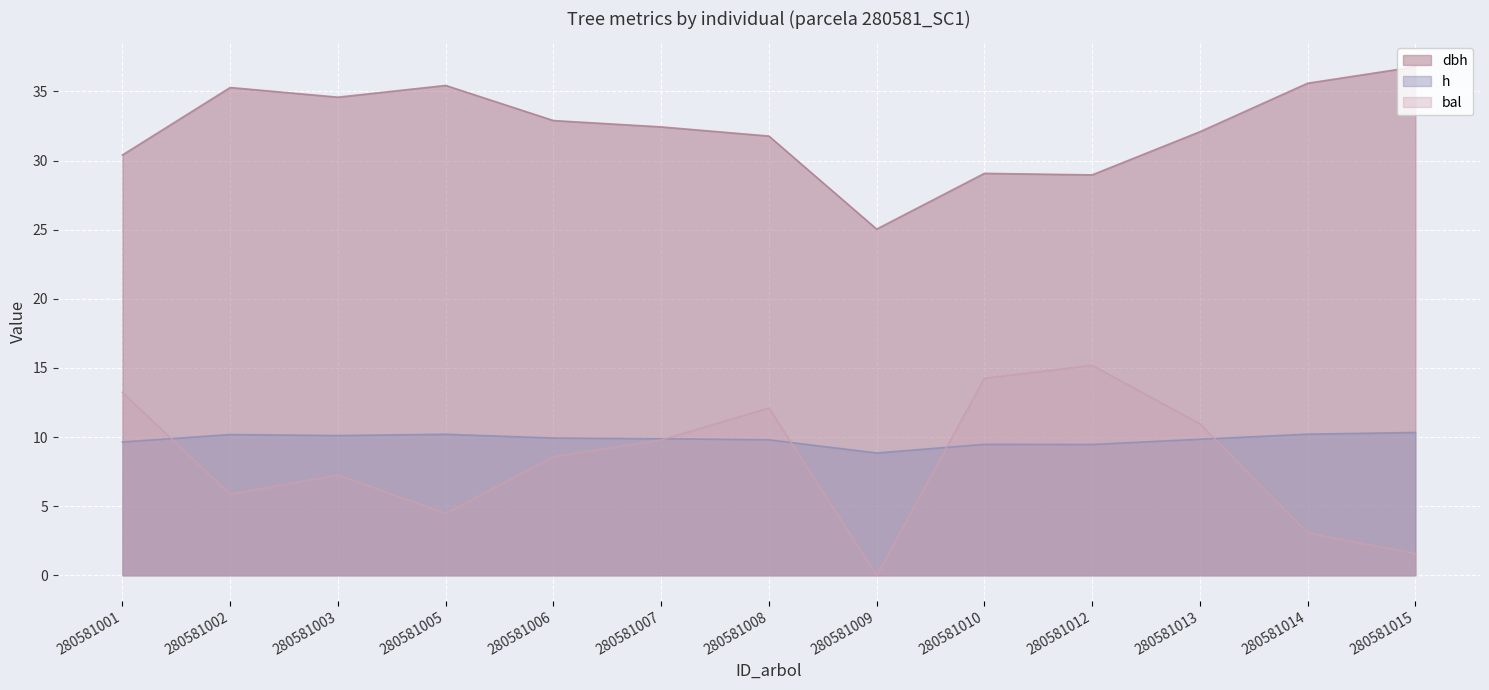

Reading left to right, what are all the values shown in this chart?

dbh: 30.4	35.3	34.6	35.4	32.9	32.4	31.8	25.0	29.1	29.0	32.1	35.6	36.8
h: 9.6	10.2	10.1	10.2	9.9	9.9	9.8	8.8	9.5	9.5	9.8	10.2	10.3
bal: 13.2	5.9	7.3	4.5	8.6	9.8	12.1	0.0	14.2	15.2	11.0	3.1	1.6